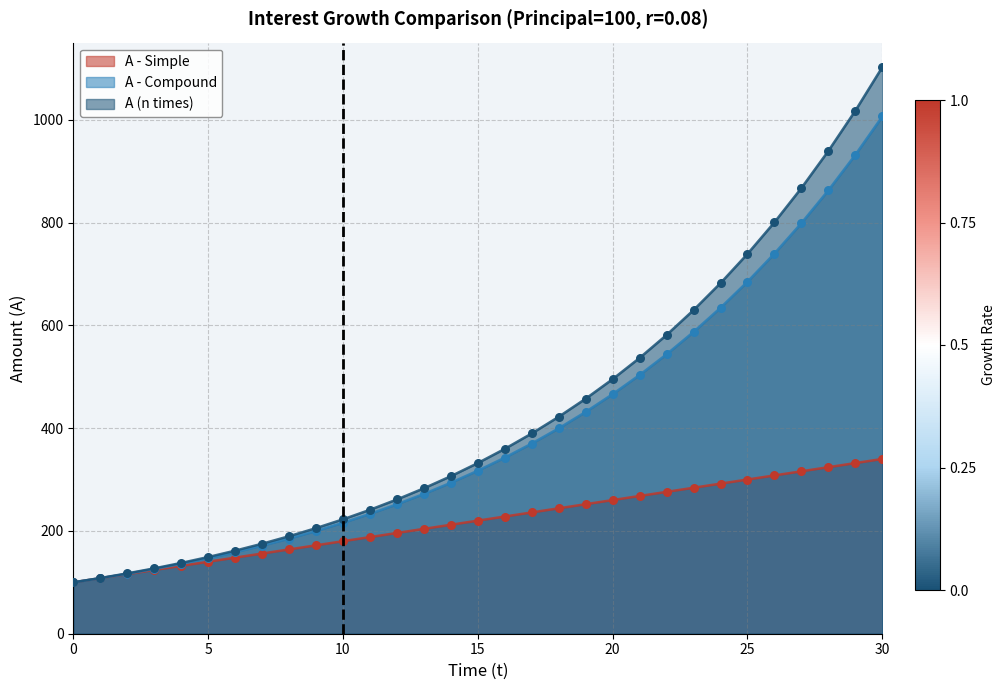

Is the value of A - Simple at 10 greater than the value of A - Compound at 19?

No